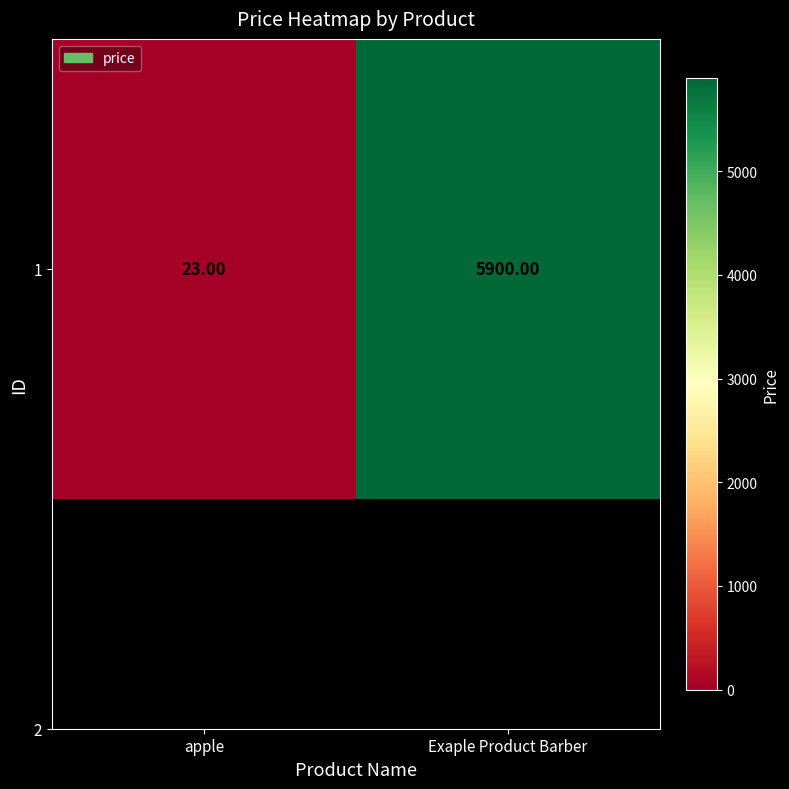

How many data points does each series have?

2